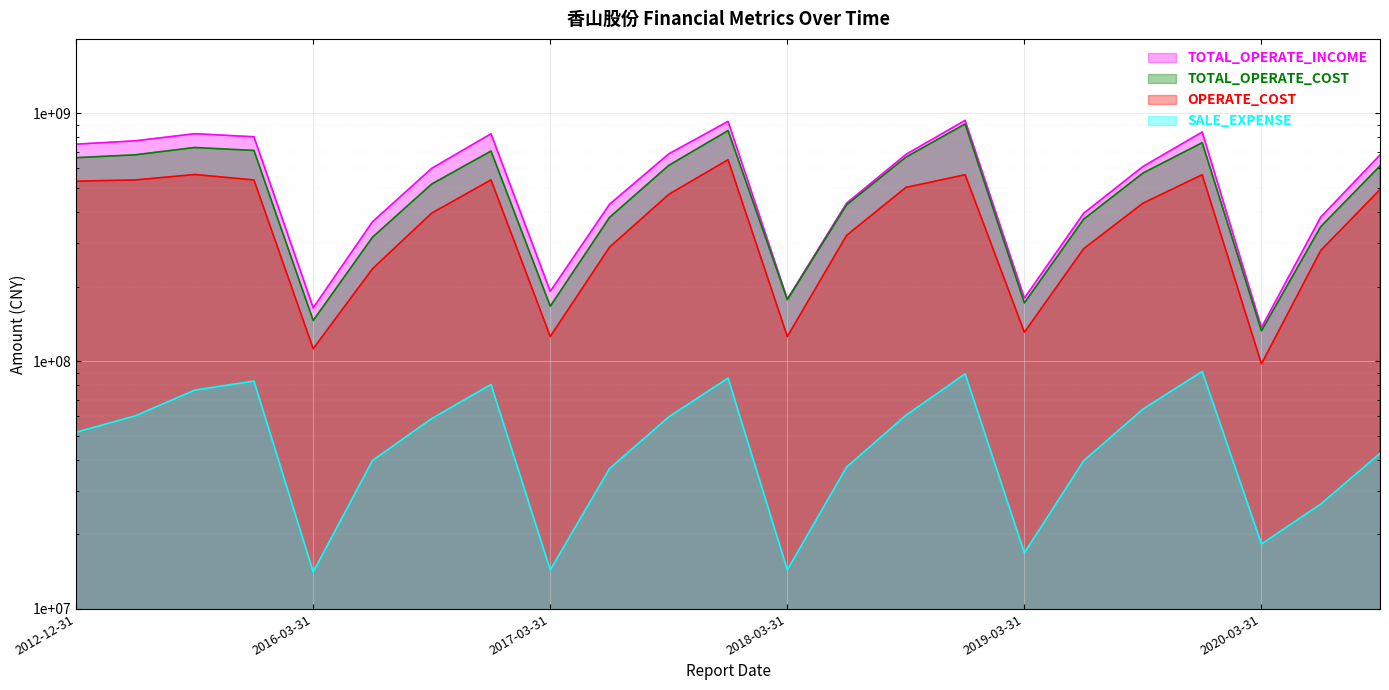

At which category does the chart reach its minimum across all series?

2016-03-31